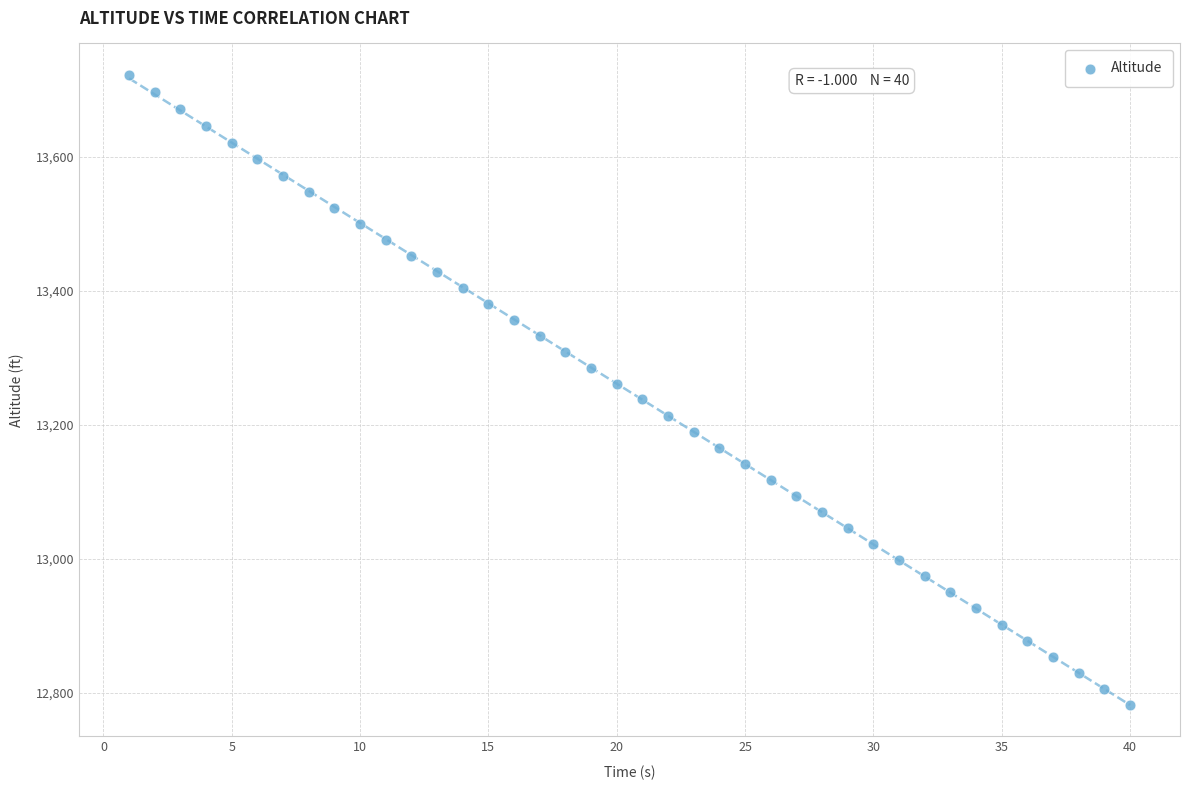

What is the range of Y values (max minus min)?

940.3